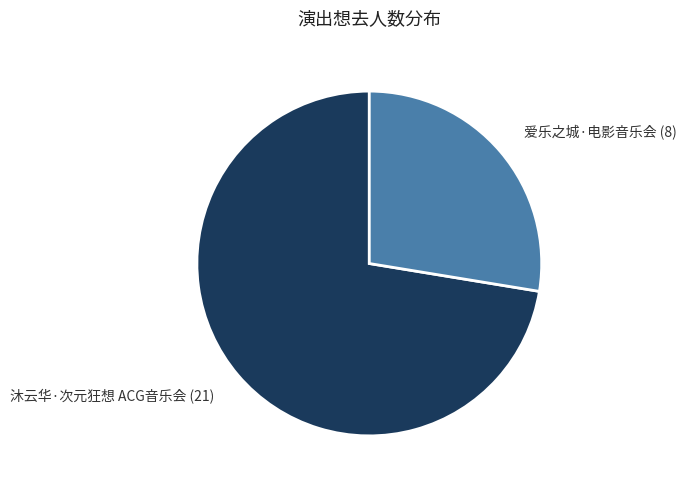

Which category has the biggest portion of the pie?

沐云华·次元狂想 ACG音乐会 (21)